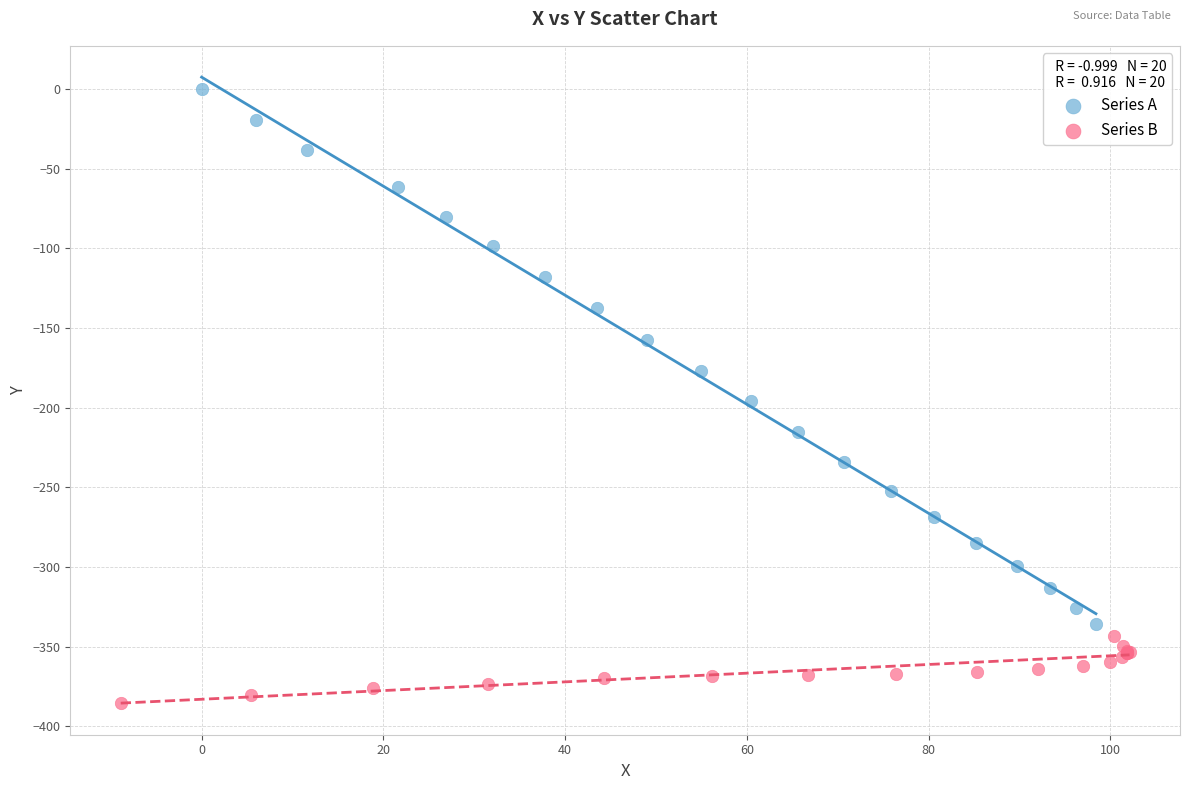

What are all the series names shown in the legend?

Series A, Series B